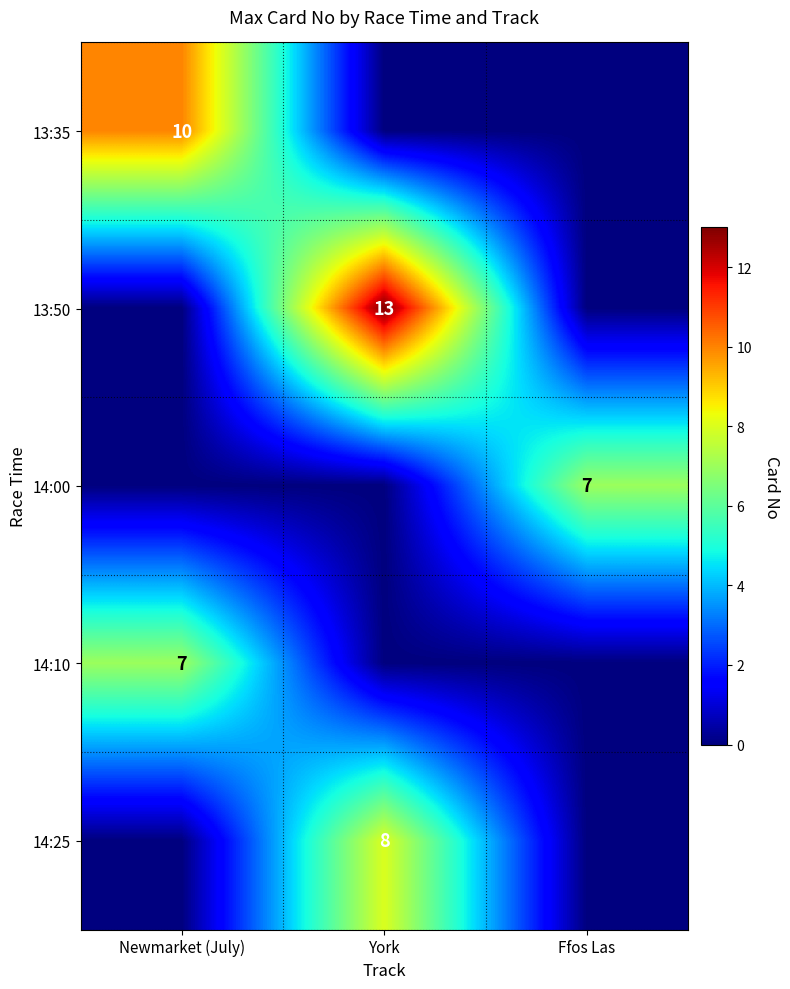

The value of 13:35 at Newmarket (July) is 10. True or false?

True